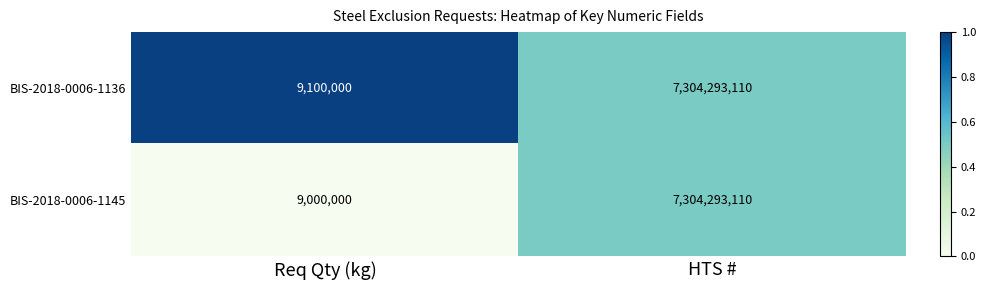

What is the difference between the highest and lowest values at Req Qty (kg)?

100000